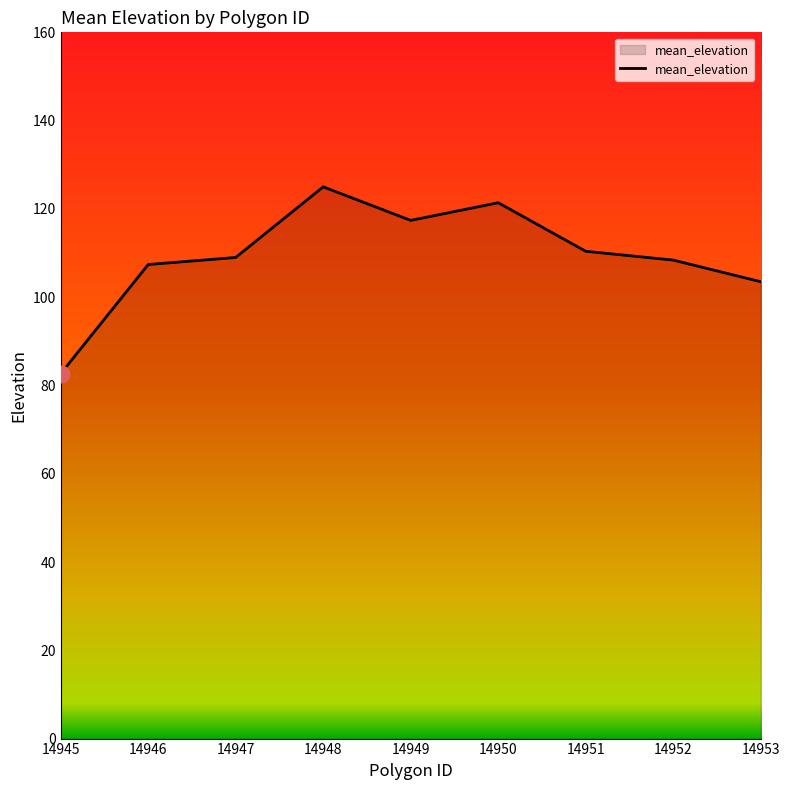

Between 14949 and 14952, which is larger?

14949